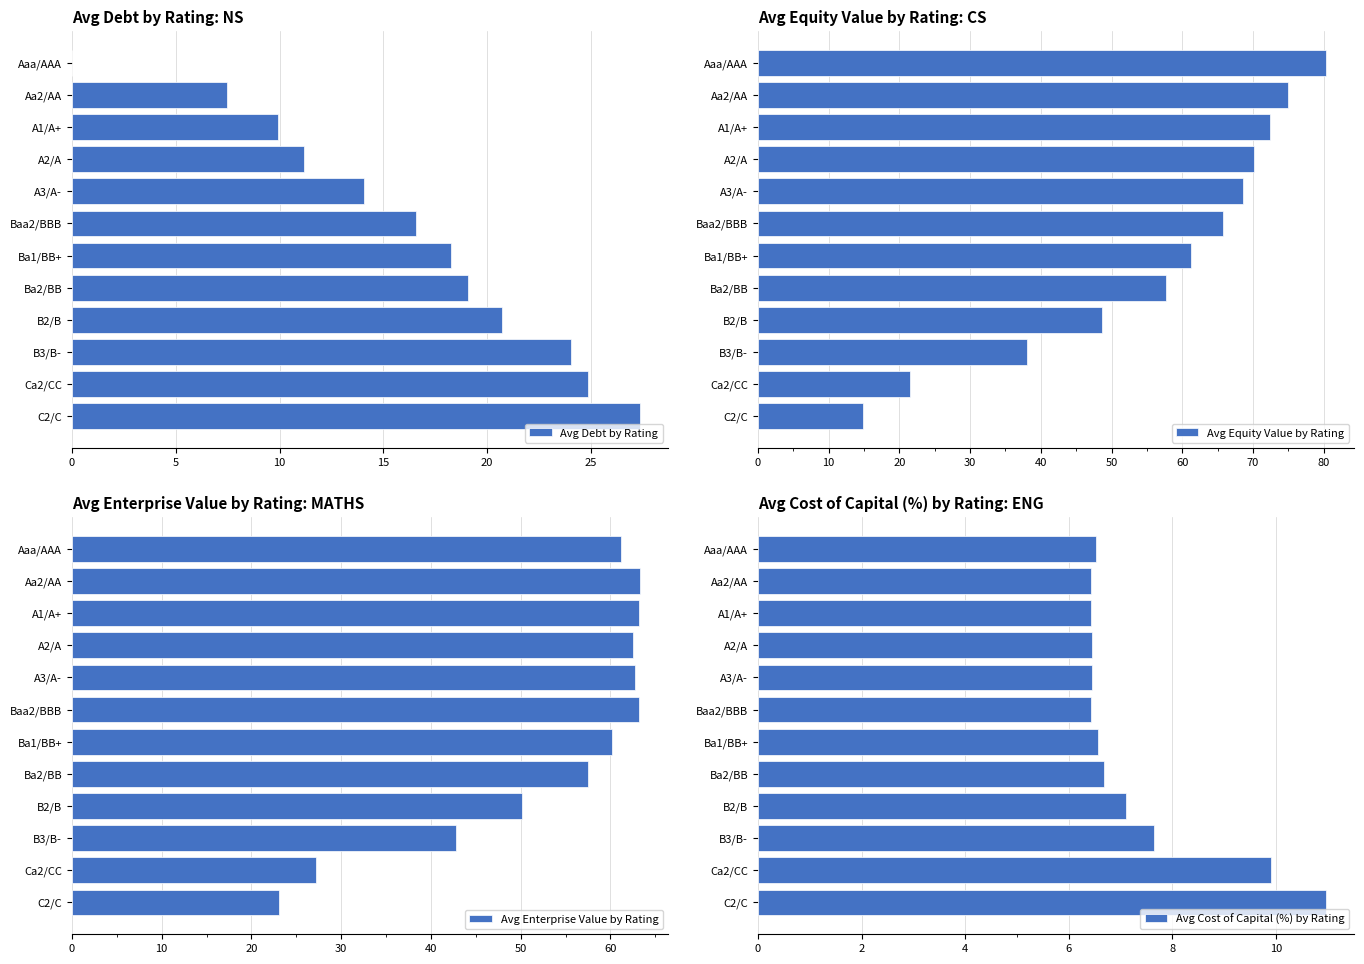

True or false: Avg Debt by Rating has a value of 27.4 at C2/C.

True